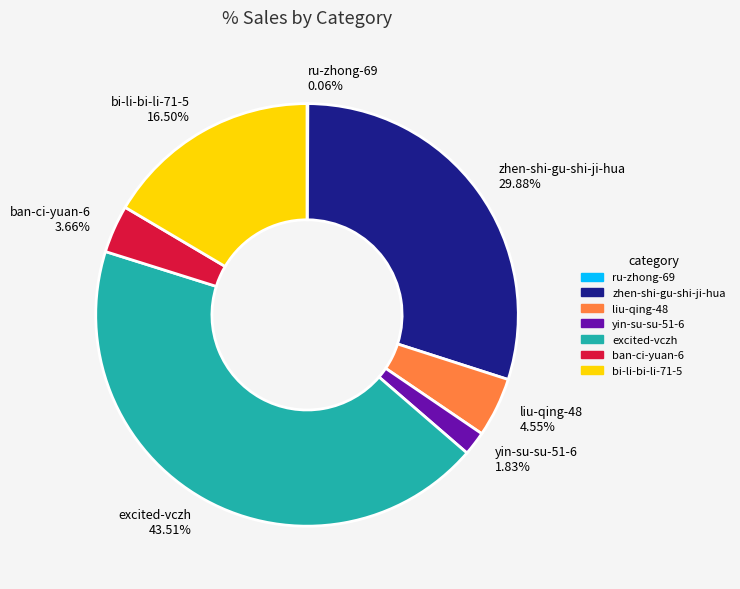

To the nearest percent, what is the difference between the largest and smallest slice percentages?

43%